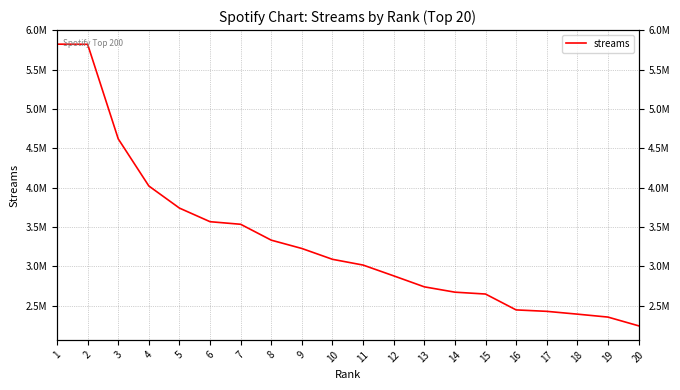

What is the difference between the maximum and minimum values?

3576566